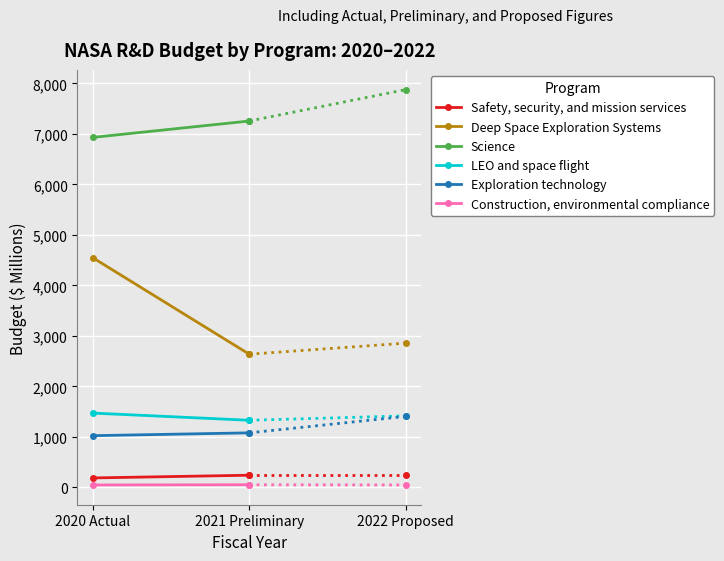

What are all the series names shown in the legend?

Safety, security, and mission services, Deep Space Exploration Systems, Science, LEO and space flight, Exploration technology, Construction, environmental compliance